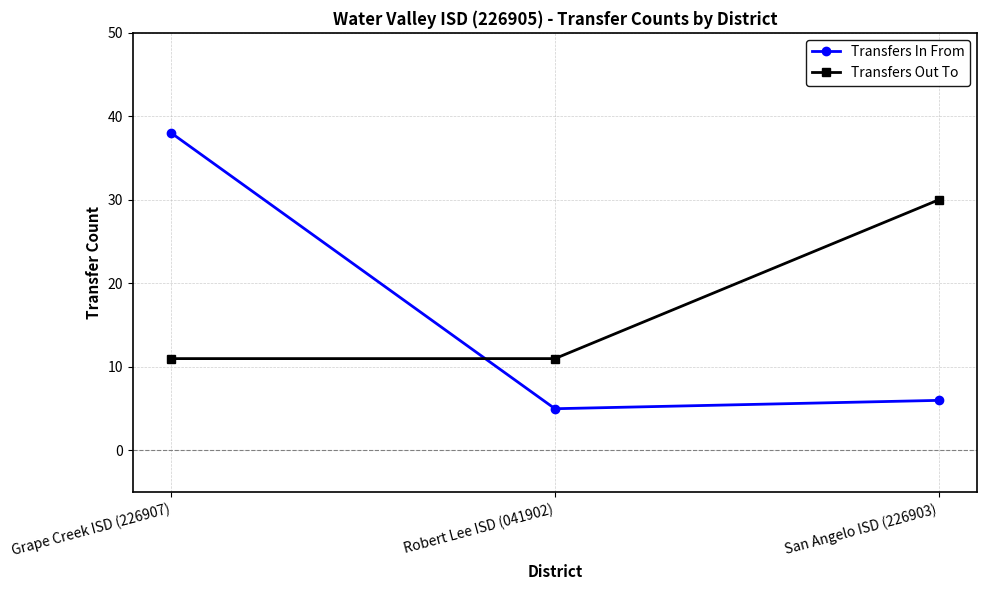

At which label does Transfers In From first exceed 6?

Grape Creek ISD (226907)